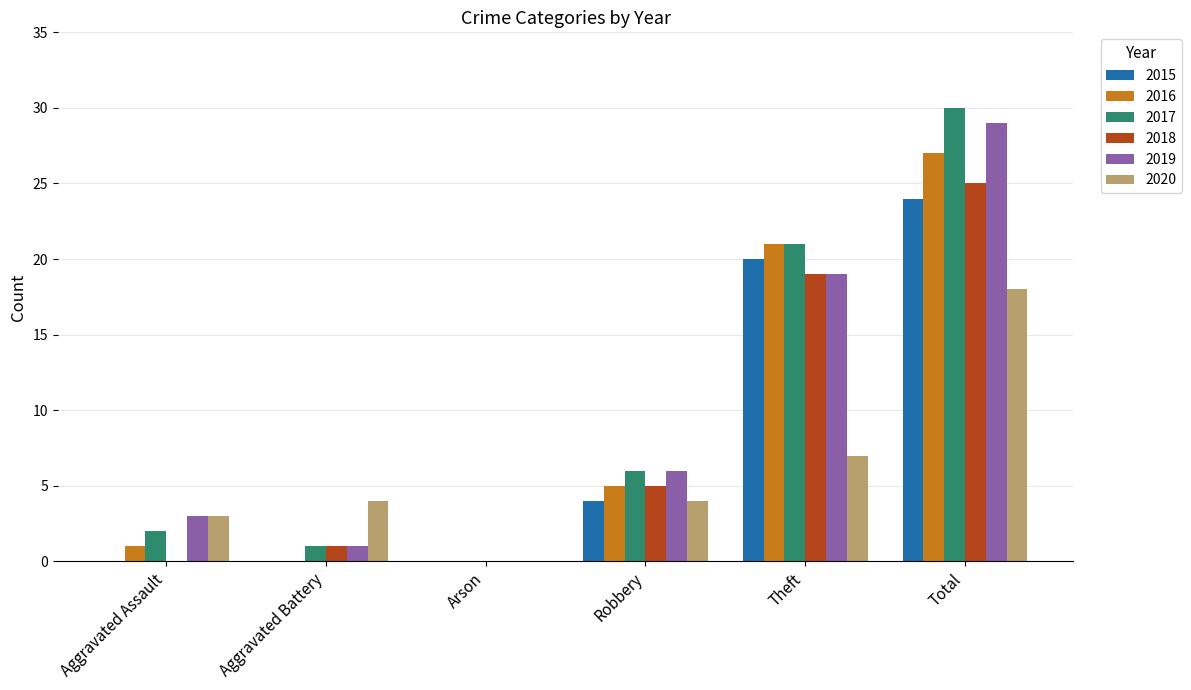

Between Aggravated Battery and Total, which series saw the biggest shift?

2017